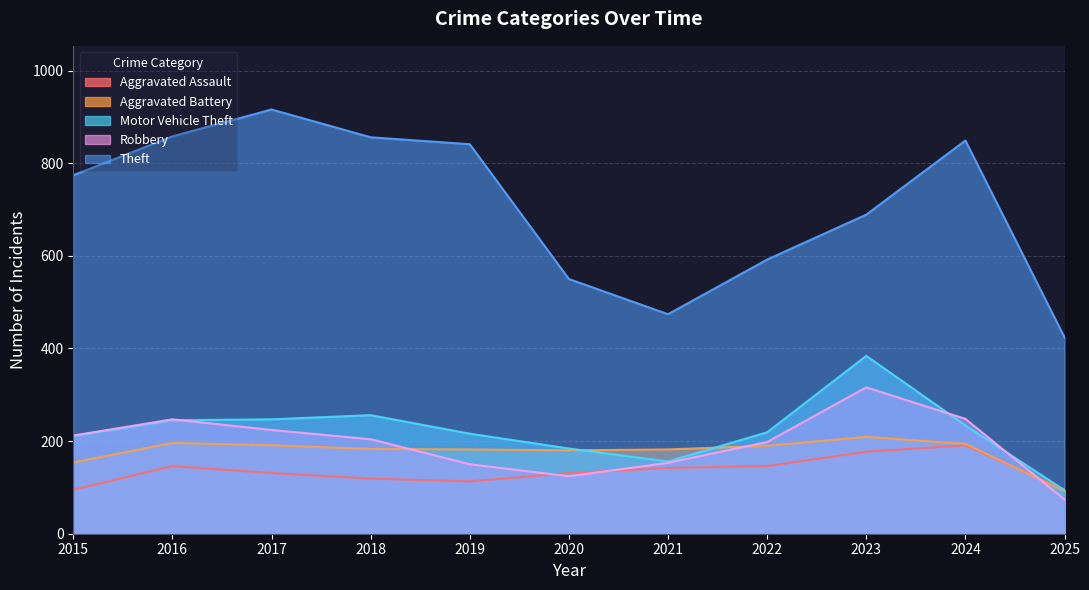

How many lines are shown in the chart?

5